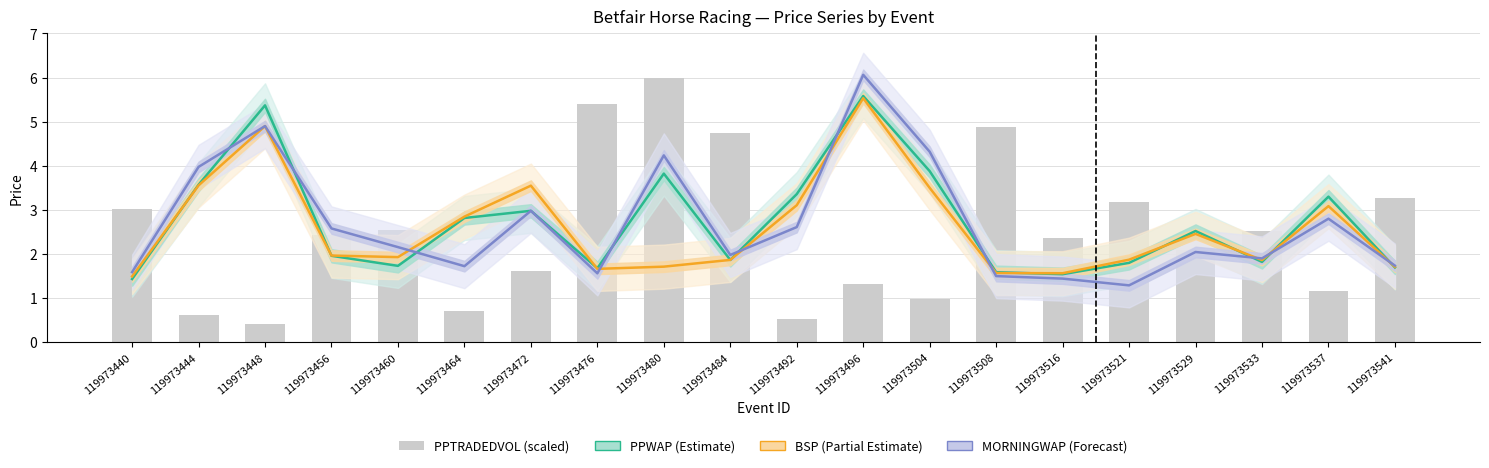

What is the difference between the maximum and minimum values in the PPWAP series?

4.1